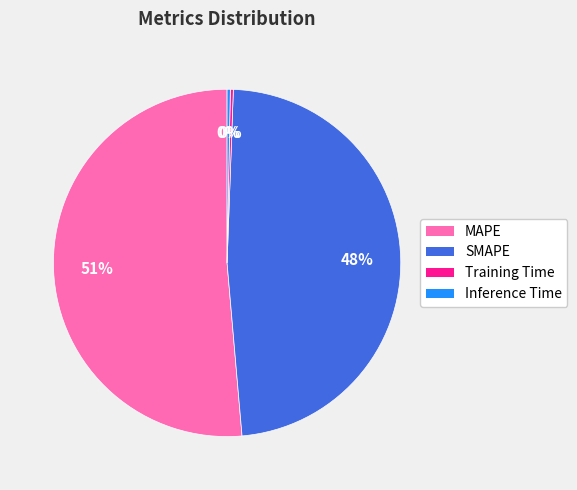

Is the sum of MAPE and SMAPE greater than half?

Yes